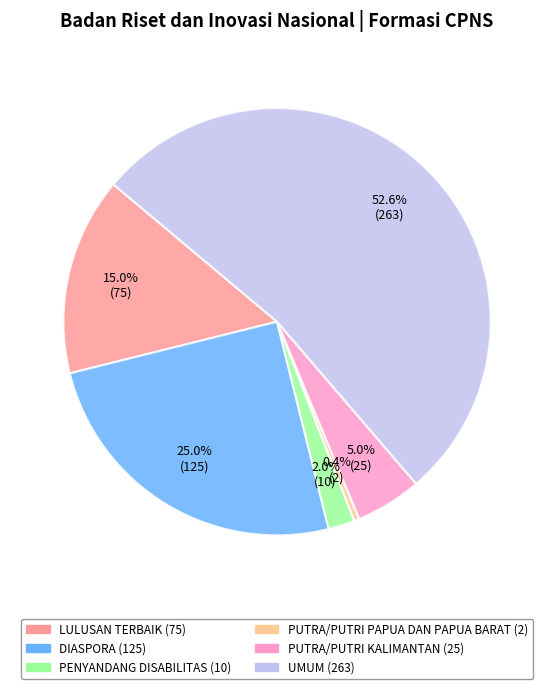

Rank the categories by value from lowest to highest.

PUTRA/PUTRI PAPUA DAN PAPUA BARAT, PENYANDANG DISABILITAS, PUTRA/PUTRI KALIMANTAN, LULUSAN TERBAIK, DIASPORA, UMUM